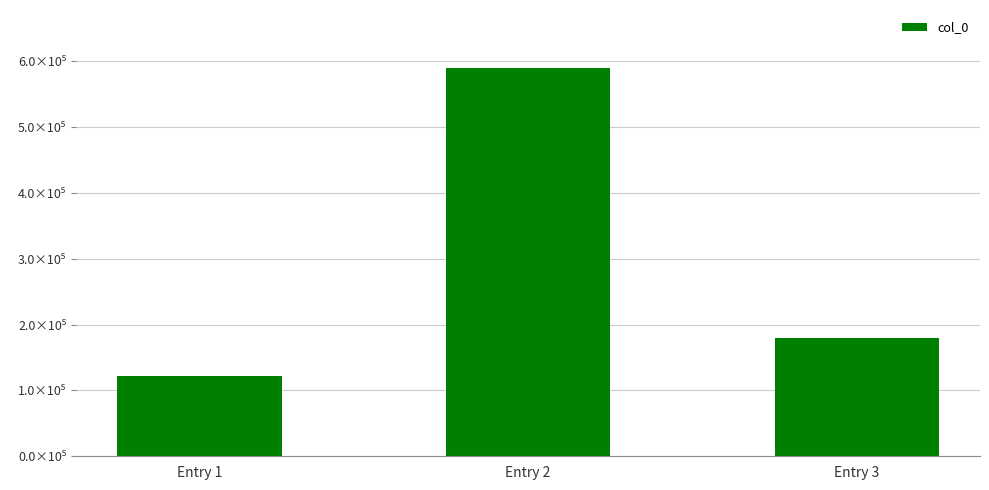

Does the chart contain any negative values?

No